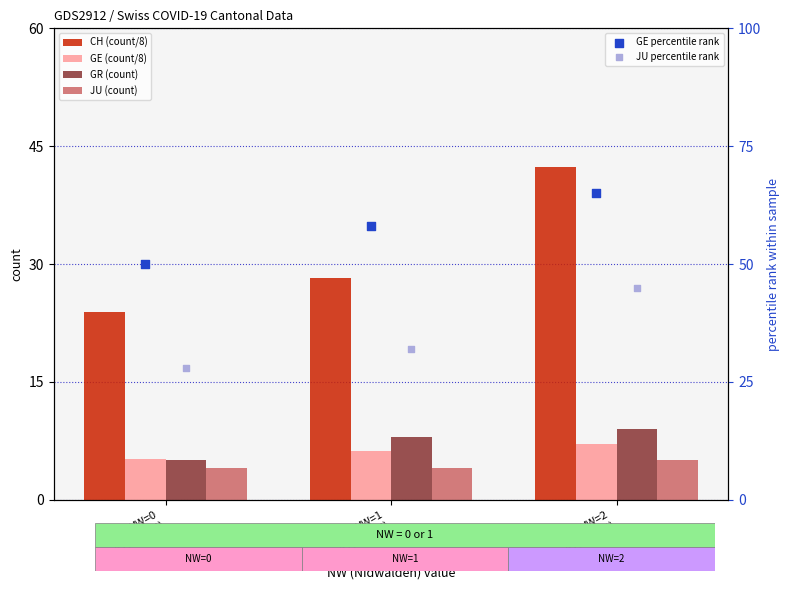

Is the value of GE (count/8) at NW=2
(2020-03-30) greater than the value of CH (count/8) at NW=0
(2020-03-24)?

No